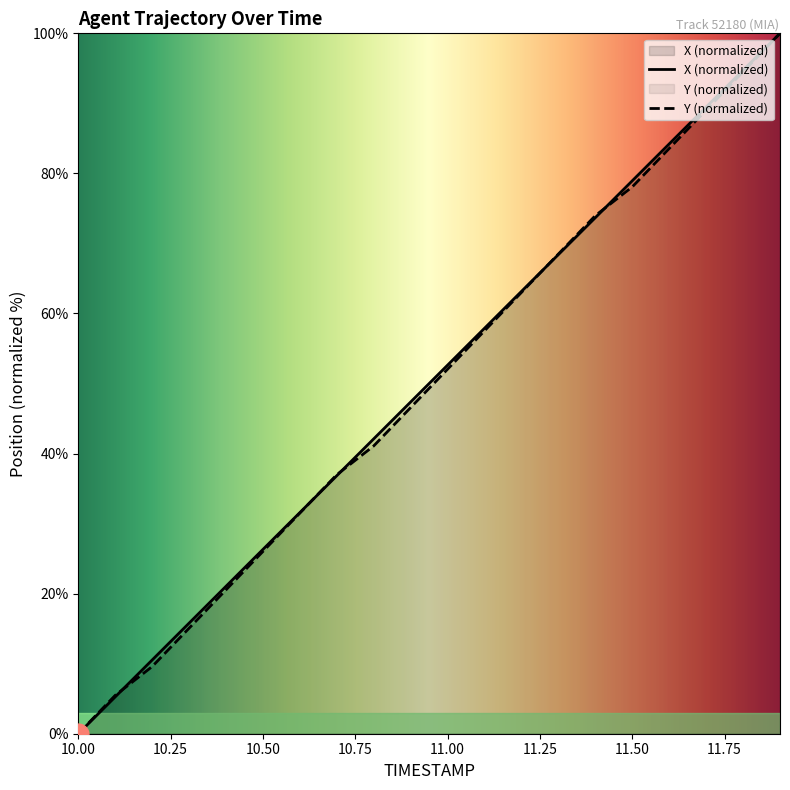

The Y series shows 15.1 at 10.3. True or false?

True